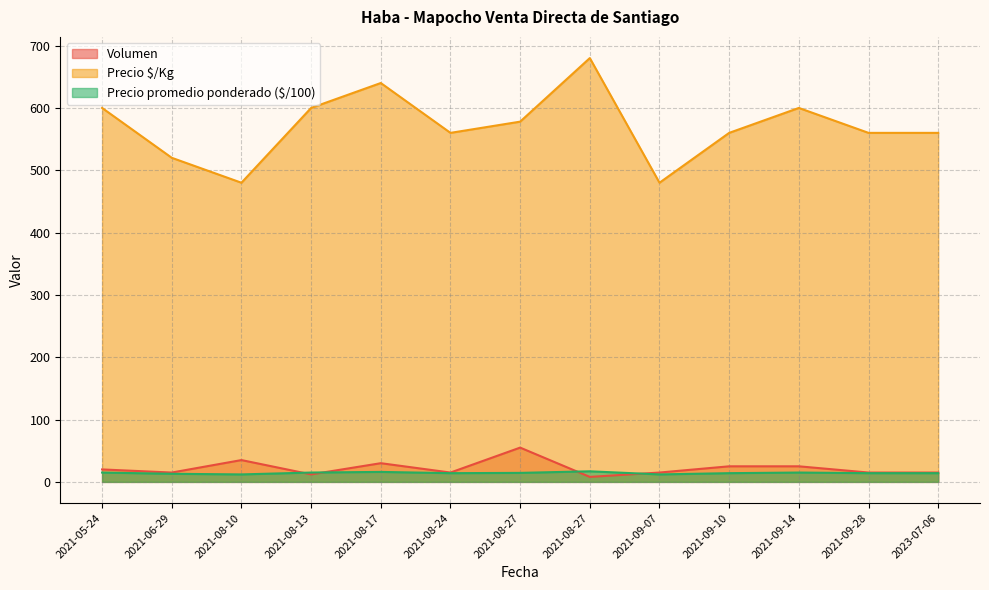

Does the chart display data point markers on the line(s)?

No